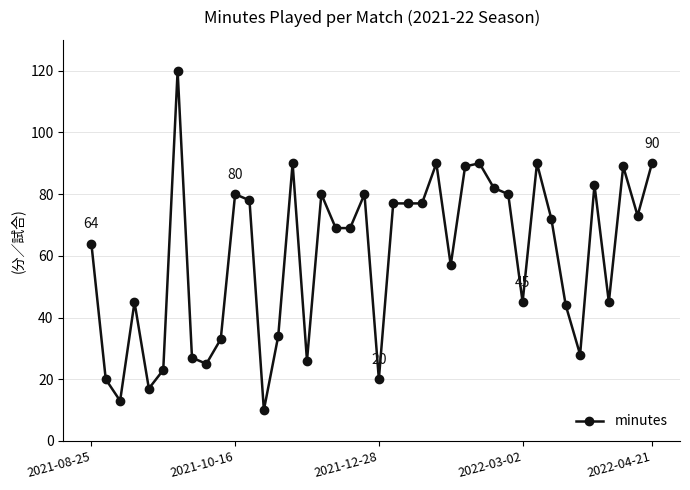

What is the average value?

60